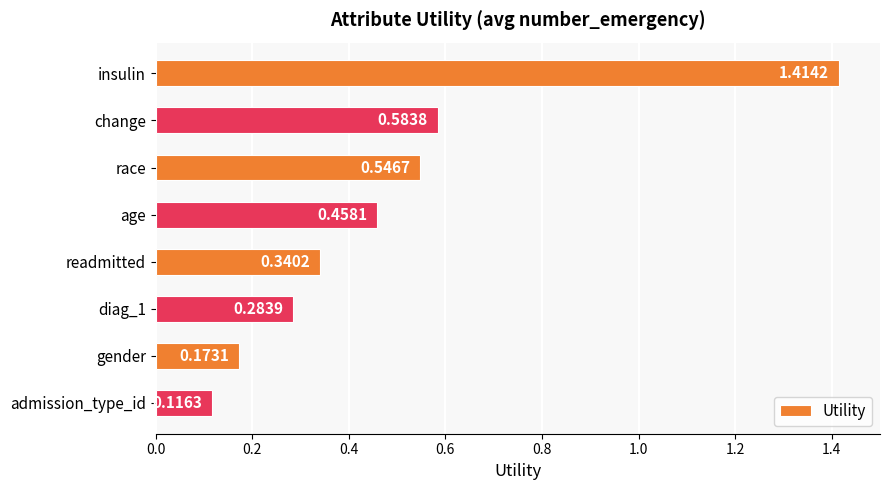

Does the chart contain any negative values?

No